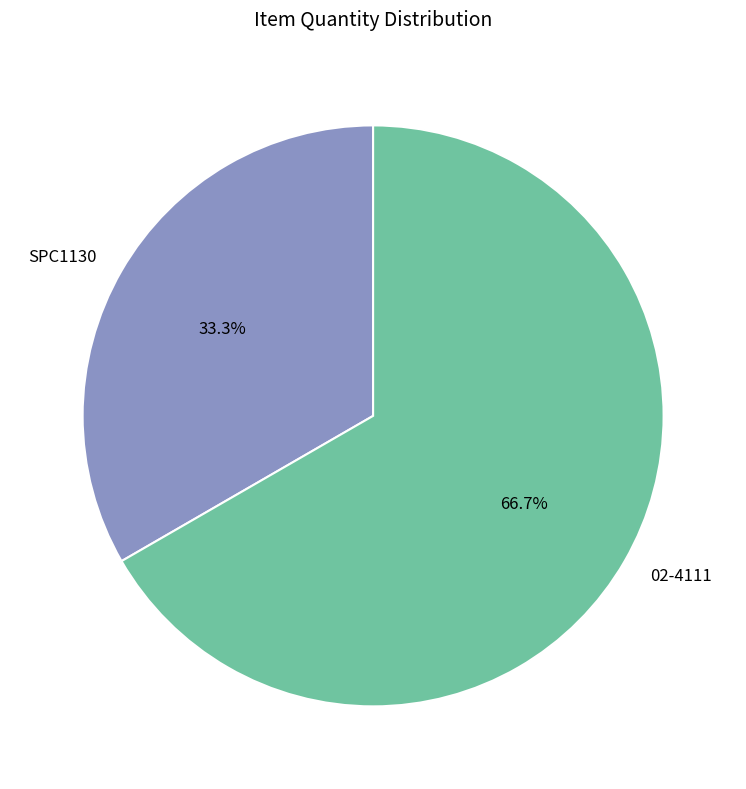

What is the ratio of the value at 02-4111 to the value at SPC1130?

2.0